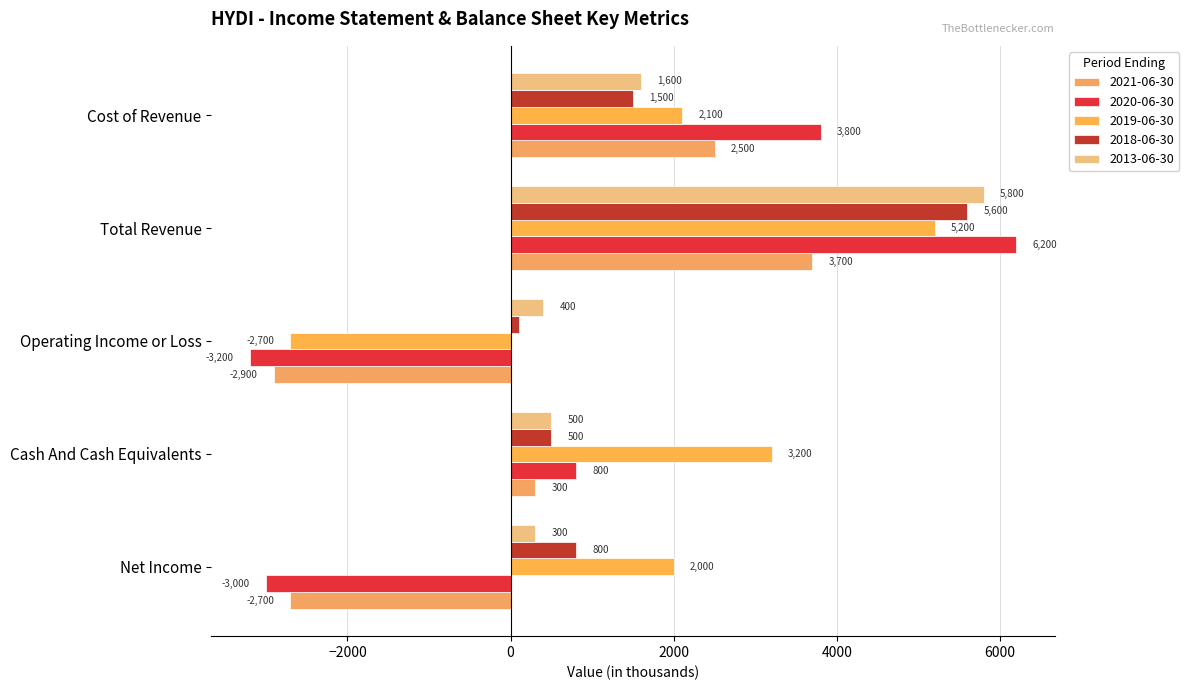

Reading left to right, list all the values displayed in this chart.

2021-06-30: -2700	300	-2900	3700	2500
2020-06-30: -3000	800	-3200	6200	3800
2019-06-30: 2000	3200	-2700	5200	2100
2018-06-30: 800	500	100	5600	1500
2013-06-30: 300	500	400	5800	1600